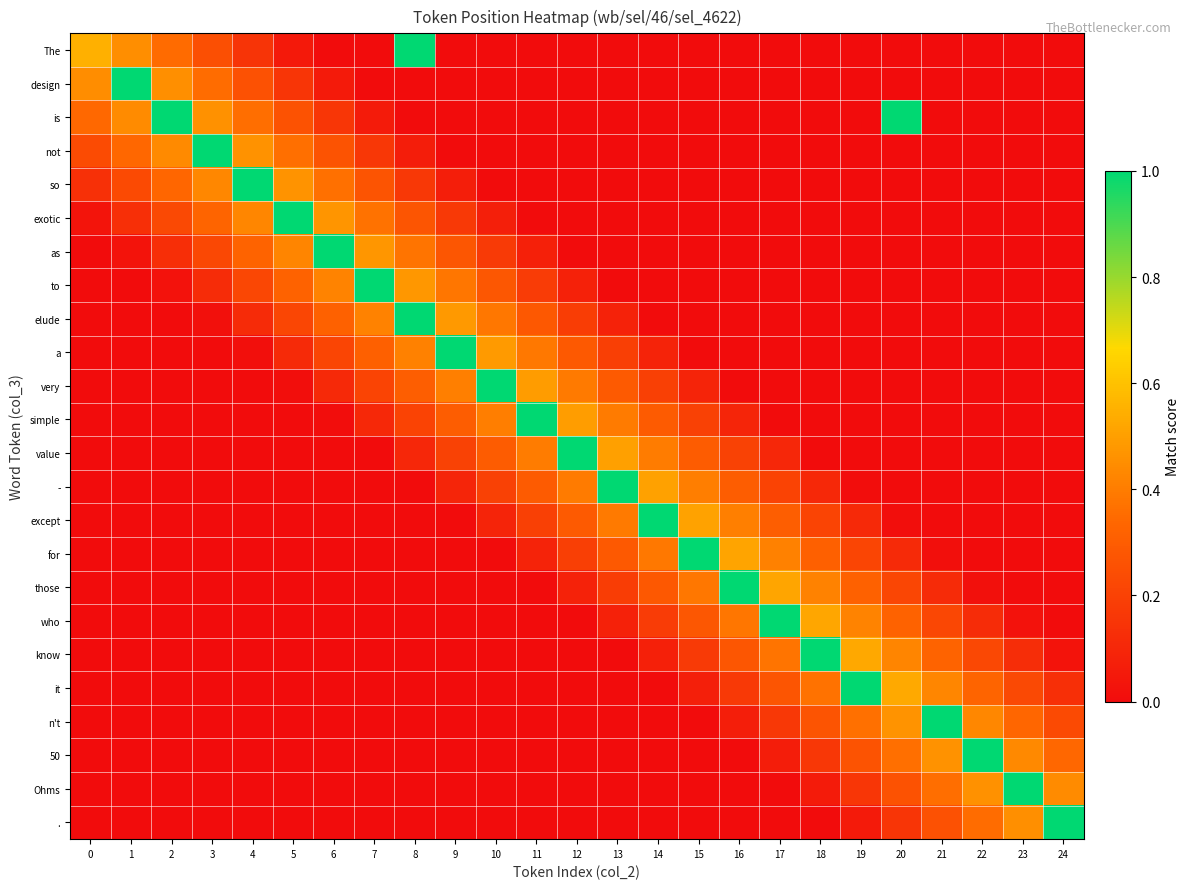

Which label corresponds to the largest value in the chart?

8